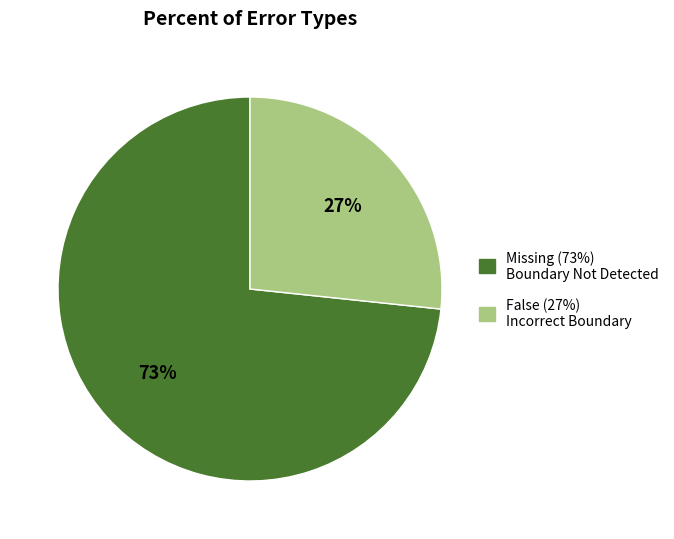

Do Missing and False together represent more than half of the pie?

Yes